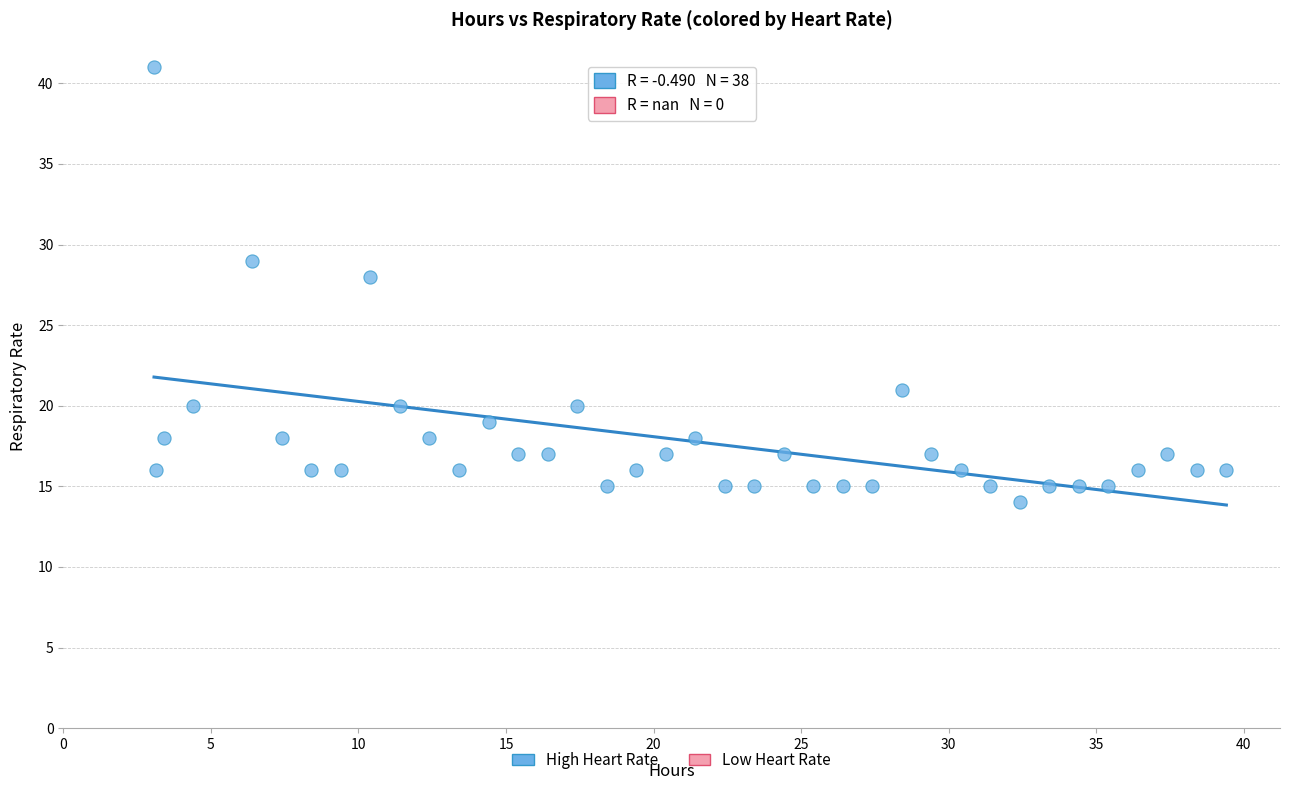

What Y value in the scatter plot is closest to 27?

28